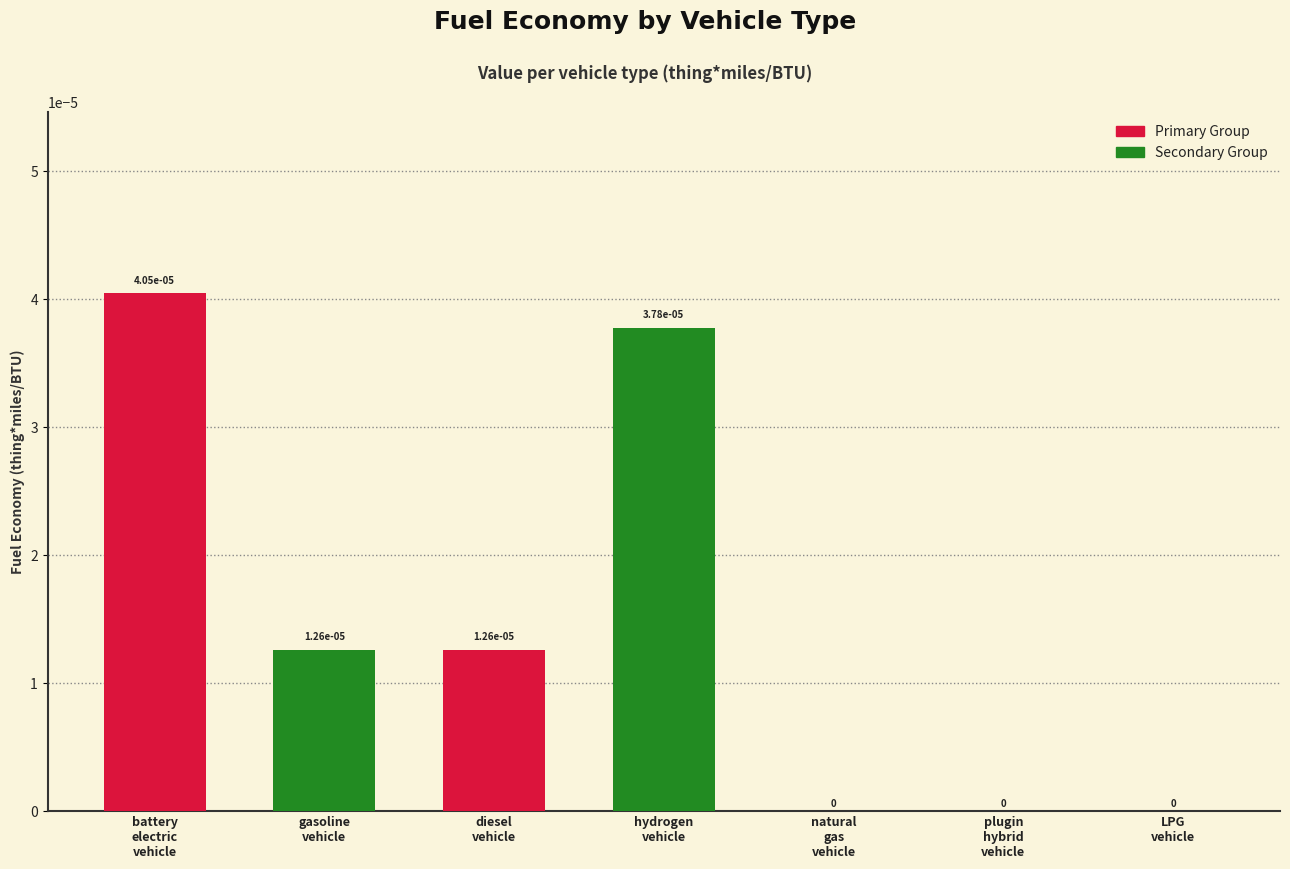

List the labels in order of value, smallest first.

natural gas vehicle, plugin hybrid vehicle, LPG vehicle, gasoline vehicle, diesel vehicle, hydrogen vehicle, battery electric vehicle